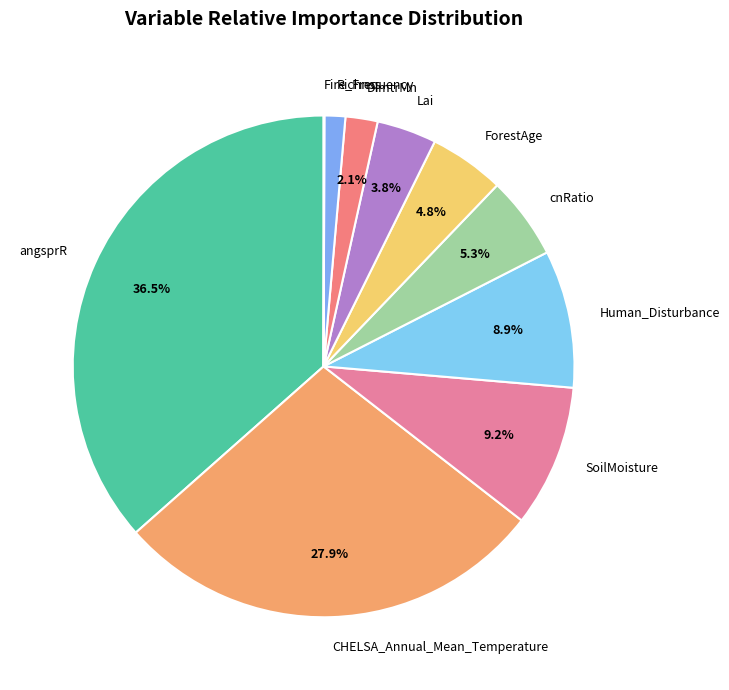

Between angsprR and ForestAge, which is larger?

angsprR